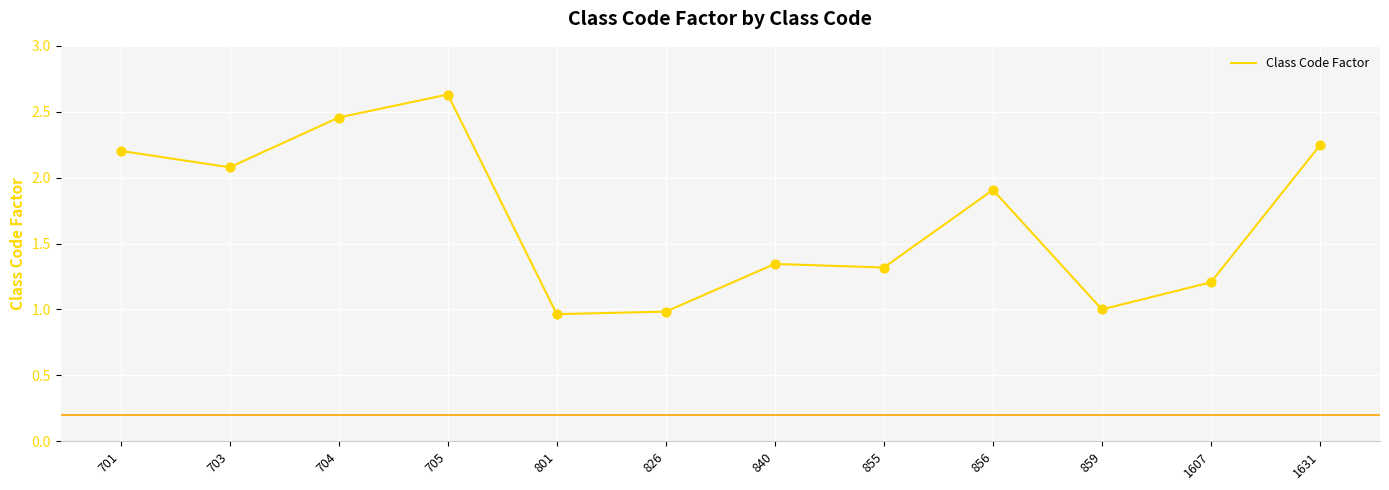

Between 801 and 1607, which is larger?

1607